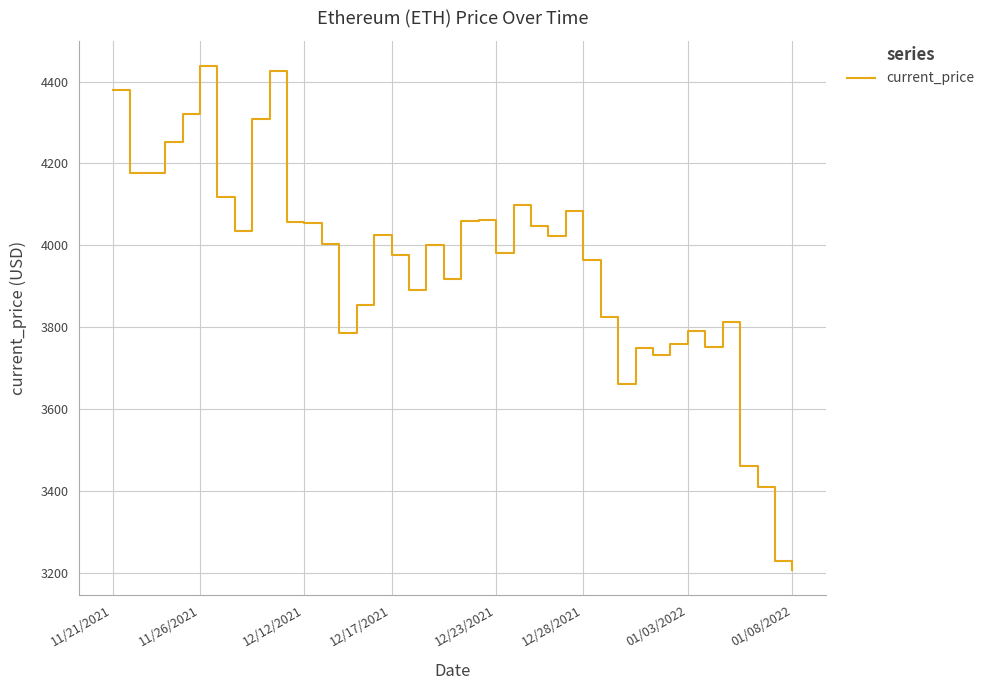

What is the maximum value shown in the chart?

4437.7